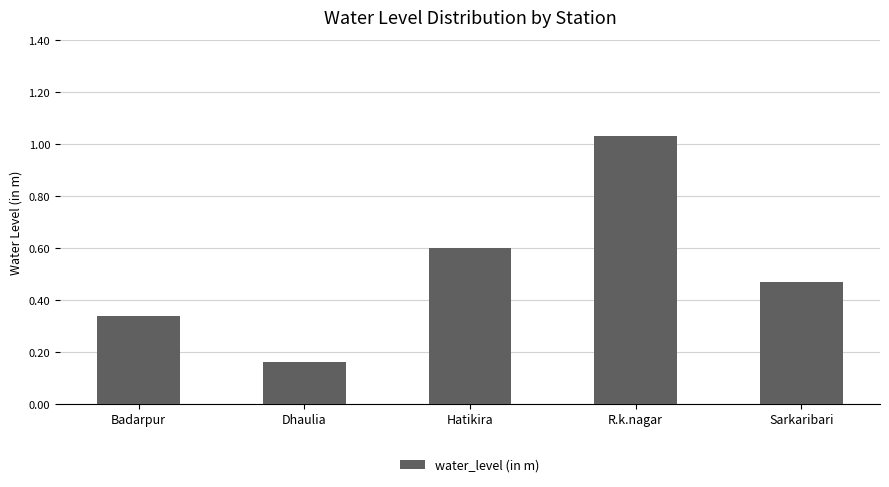

How many bars are there in total?

5